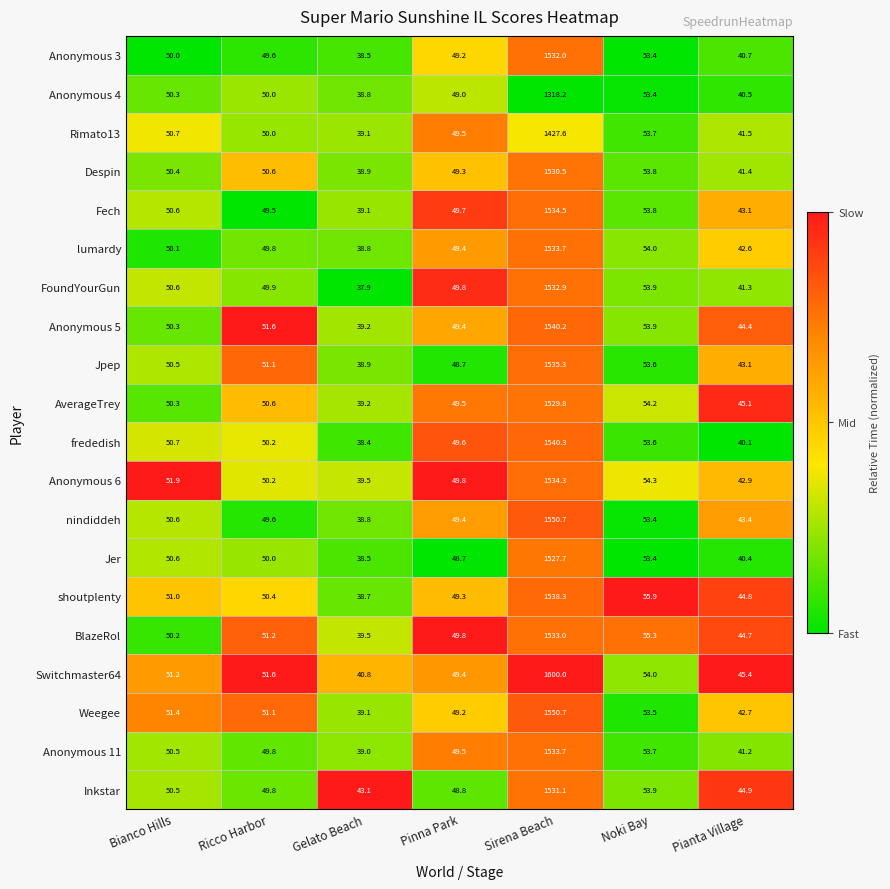

Which series changed the most between Ricco Harbor and Pinna Park?

Jpep